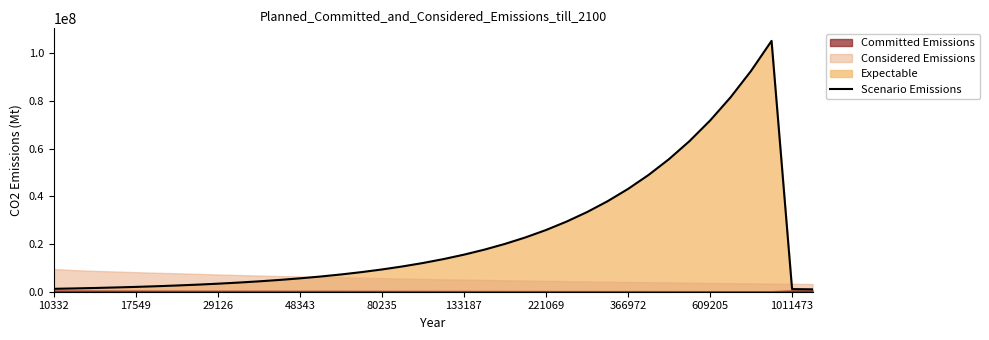

The value of Scenario Emissions at 133187 is 15523213.1. True or false?

True